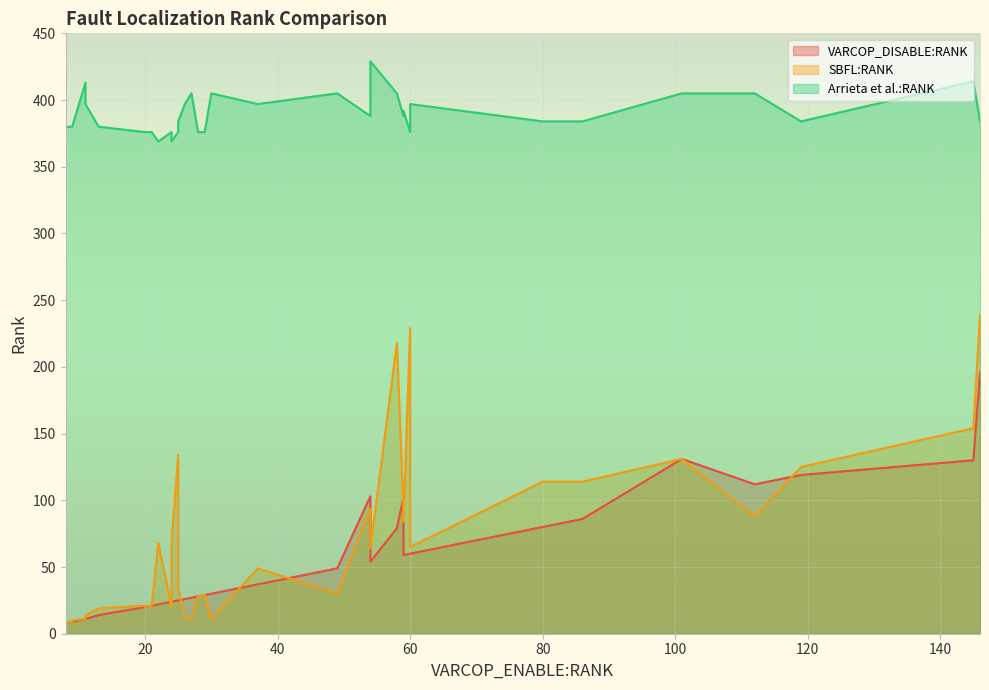

At how many categories does at least one series exceed 29?

40